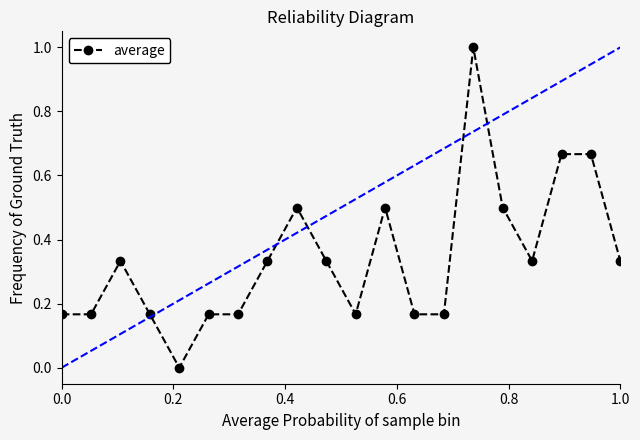

What is the difference between the second highest and second lowest values?

0.5